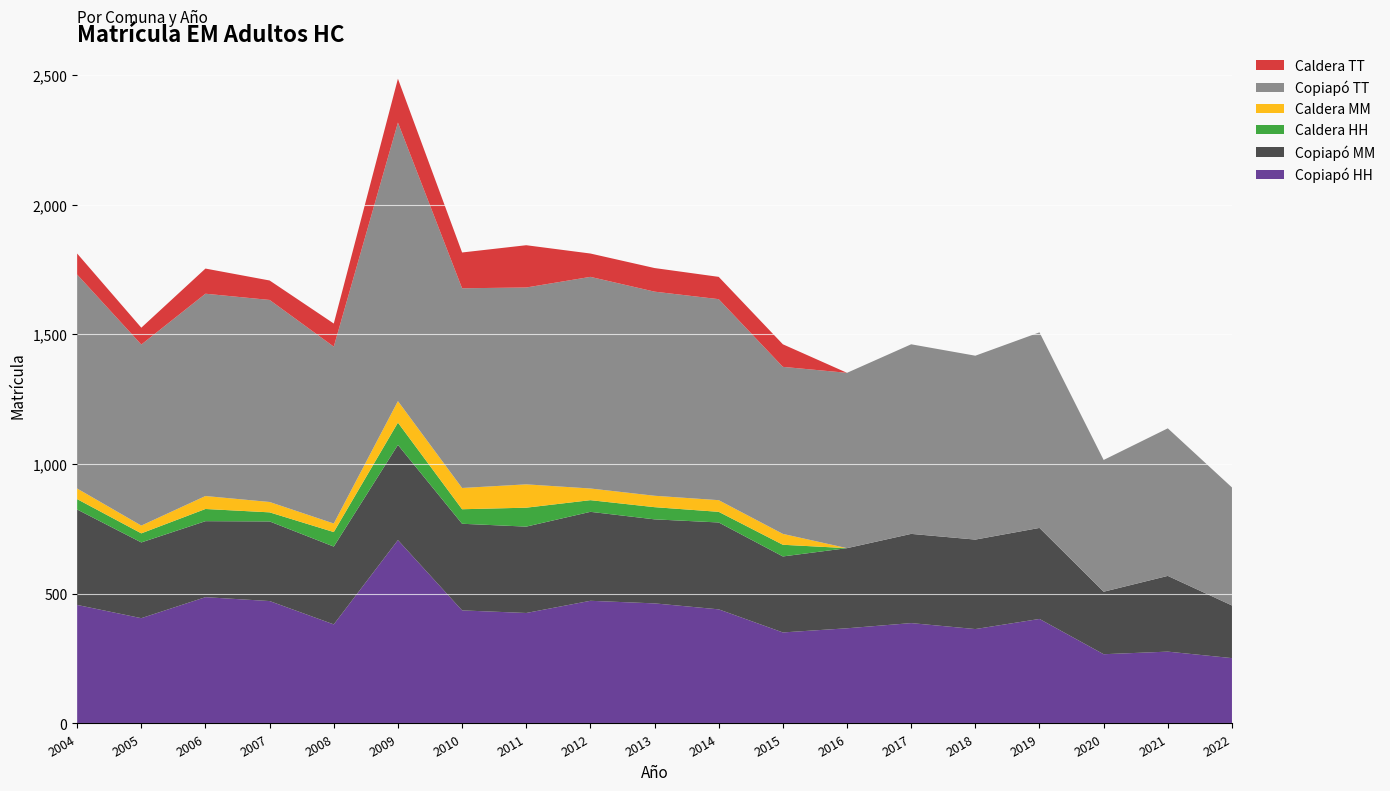

Reading left to right, what are all the values shown in this chart?

Copiapó HH: 2004=457	2005=406	2006=487	2007=472	2008=382	2009=707	2010=436	2011=426	2012=473	2013=463	2014=440	2015=351	2016=367	2017=387	2018=364	2019=403	2020=267	2021=277	2022=252
Copiapó MM: 2004=368	2005=292	2006=293	2007=307	2008=300	2009=367	2010=334	2011=333	2012=343	2013=324	2014=335	2015=293	2016=309	2017=344	2018=345	2019=351	2020=241	2021=292	2022=203
Caldera HH: 2004=40	2005=35	2006=47	2007=35	2008=56	2009=86	2010=56	2011=73	2012=45	2013=47	2014=41	2015=45	2016=0	2017=0	2018=0	2019=0	2020=0	2021=0	2022=0
Caldera MM: 2004=41	2005=30	2006=50	2007=40	2008=33	2009=83	2010=82	2011=90	2012=45	2013=44	2014=45	2015=42	2016=0	2017=0	2018=0	2019=0	2020=0	2021=0	2022=0
Copiapó TT: 2004=825	2005=698	2006=780	2007=779	2008=682	2009=1074	2010=770	2011=759	2012=816	2013=787	2014=775	2015=644	2016=676	2017=731	2018=709	2019=754	2020=508	2021=569	2022=455
Caldera TT: 2004=81	2005=65	2006=97	2007=75	2008=89	2009=169	2010=138	2011=163	2012=90	2013=91	2014=86	2015=87	2016=0	2017=0	2018=0	2019=0	2020=0	2021=0	2022=0